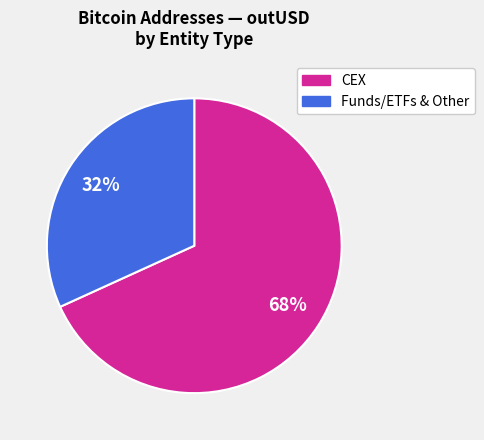

Combined, do Funds/ETFs & Other and CEX account for over 50%?

Yes